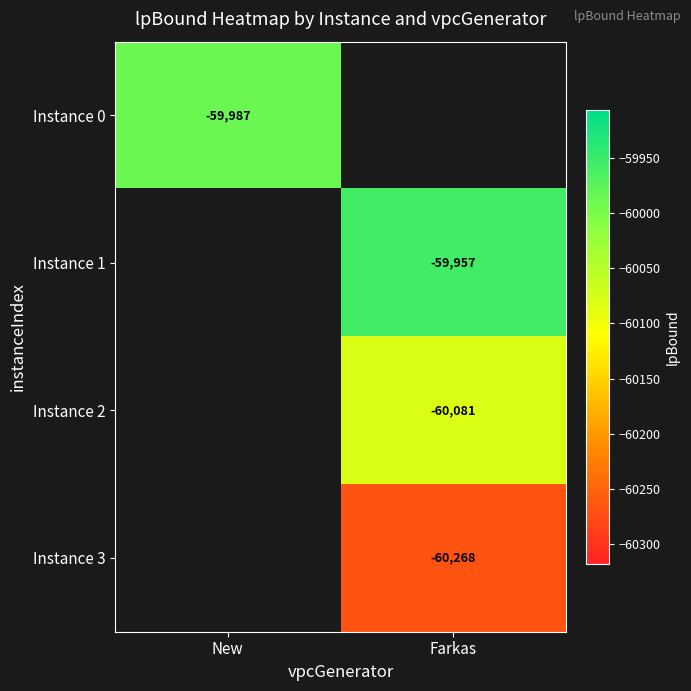

Which has a higher value, New or Farkas?

Farkas